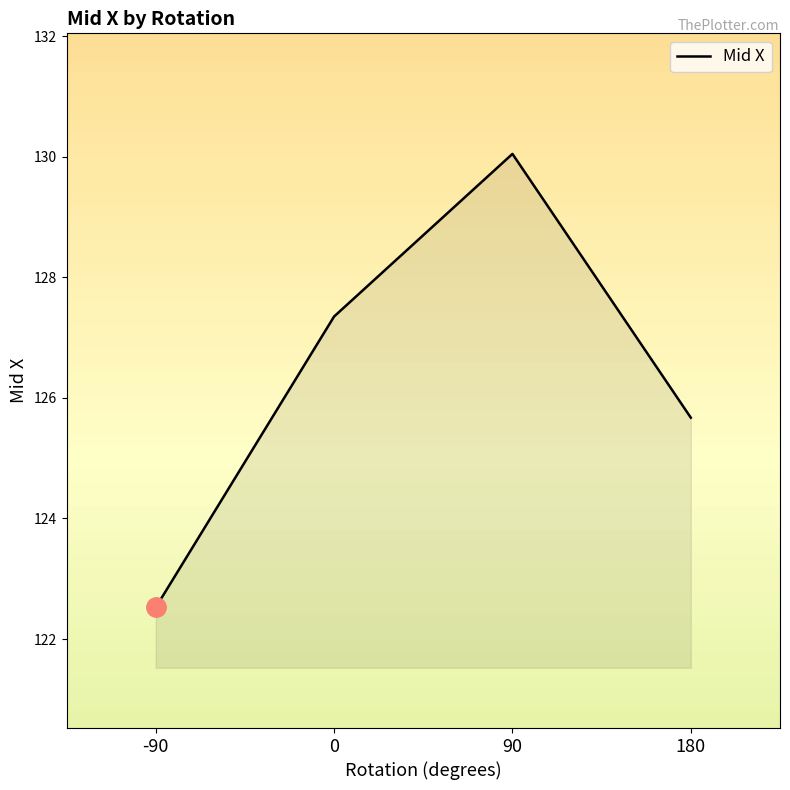

What is the smallest value displayed?

122.5